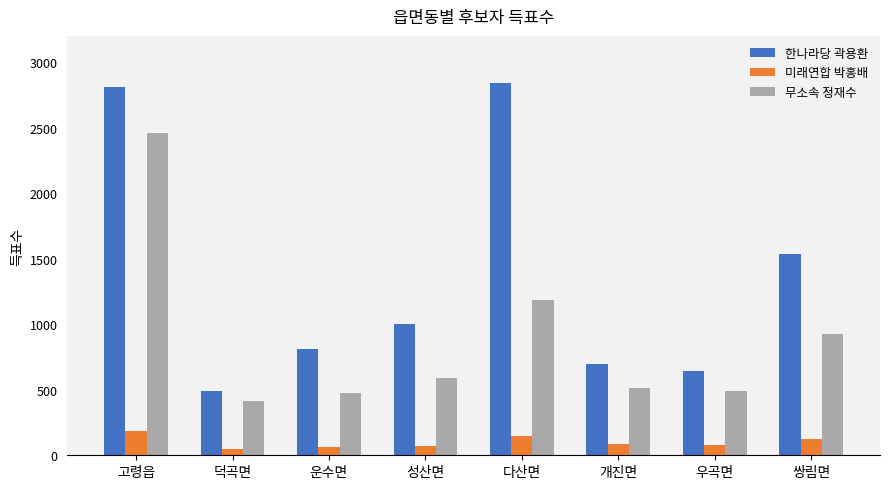

What is the label of the 7th bar from the left?

우곡면